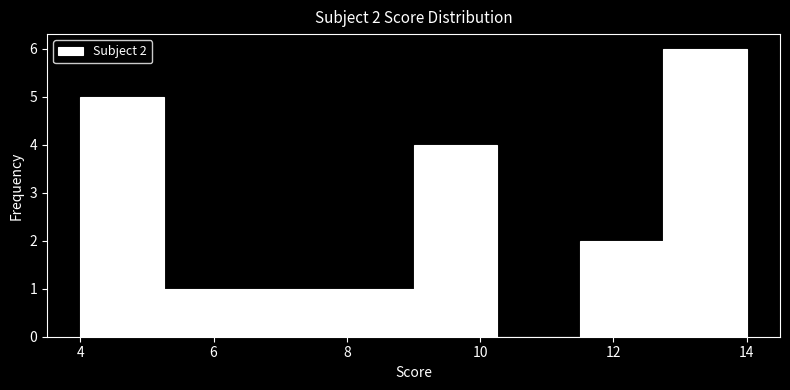

Which range on the x-axis has the tallest bar?

12.75 to 14.00